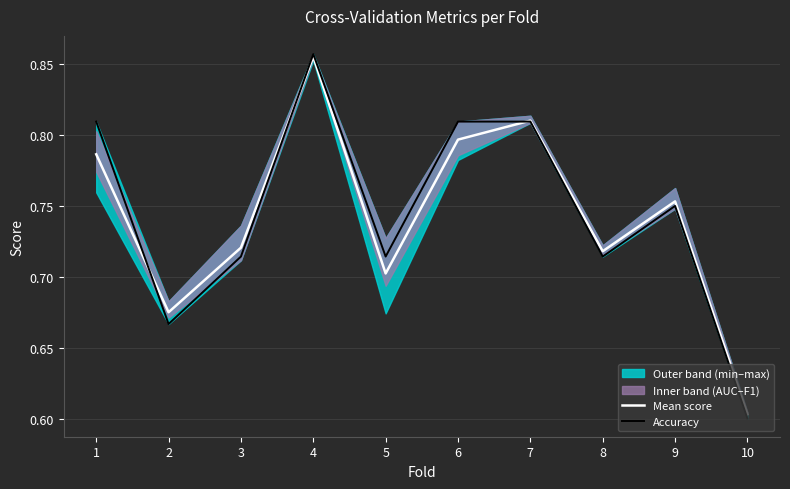

Reading left to right, list all the values displayed in this chart.

mean: 0.8	0.7	0.7	0.9	0.7	0.8	0.8	0.7	0.8	0.6
accuracy: 0.8	0.7	0.7	0.9	0.7	0.8	0.8	0.7	0.8	0.6